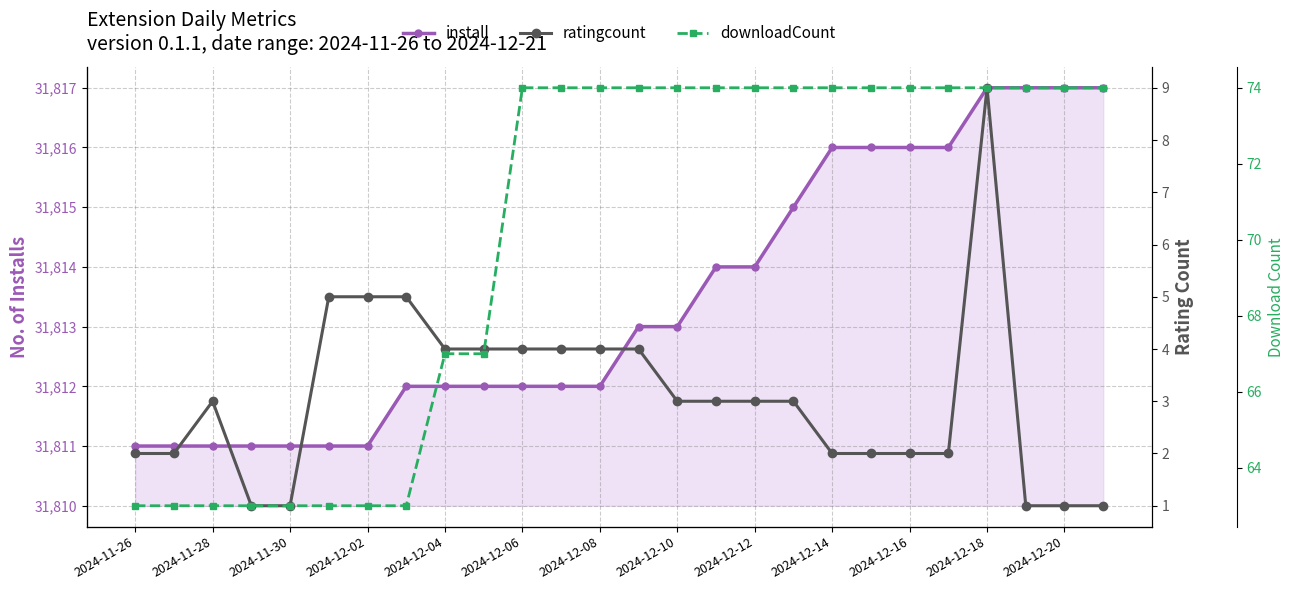

What is the highest value of the ratingcount series?

9